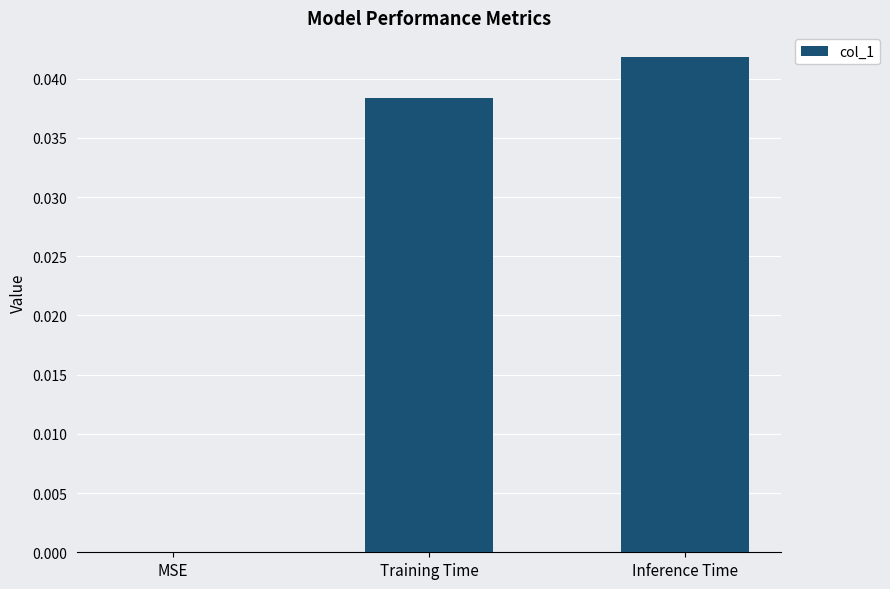

How many values are above zero?

2